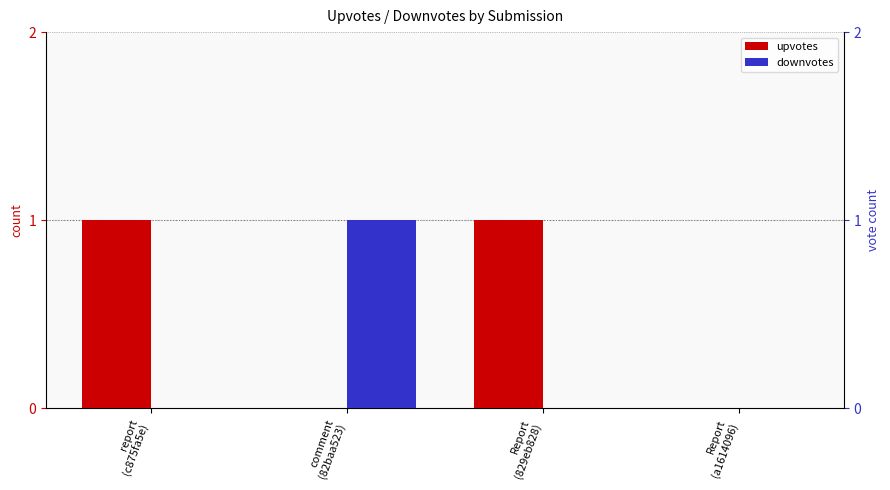

What is the spread (max minus min) of values at comment
(82baa523)?

1